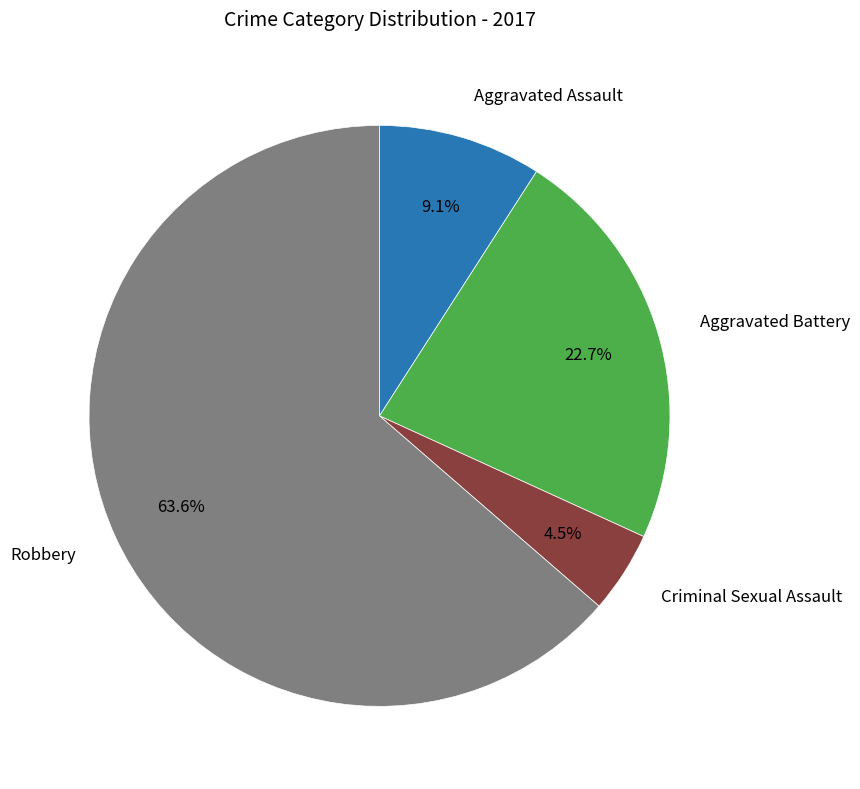

How many slices are in this pie chart?

4